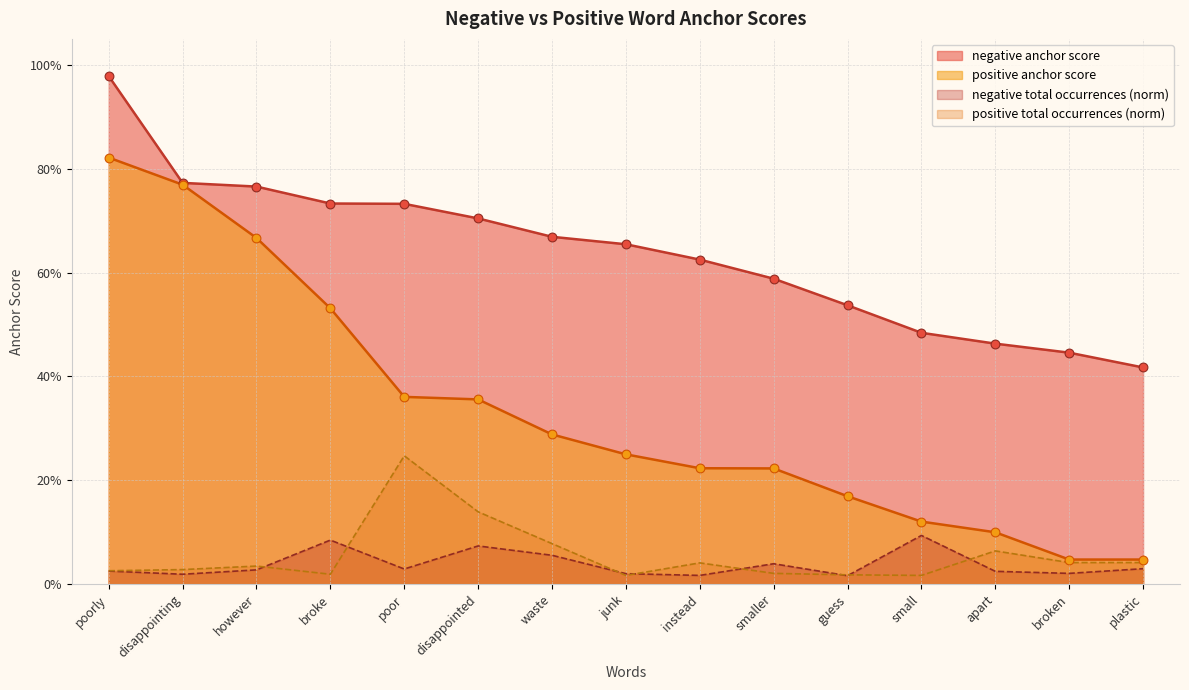

What is the total value across all series at however?

1.5